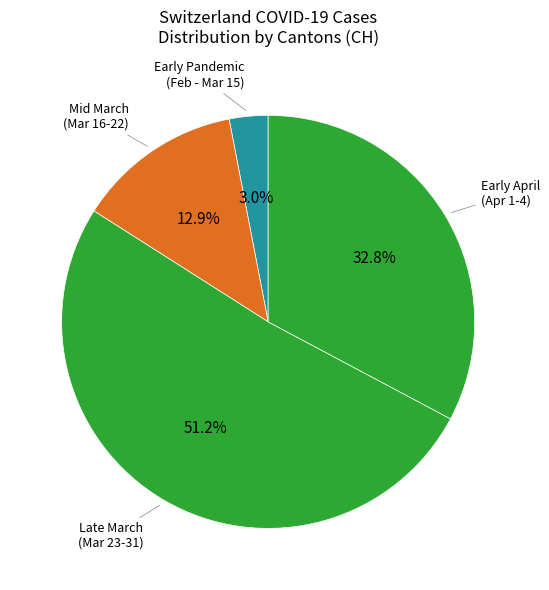

How many slices are in this pie chart?

4